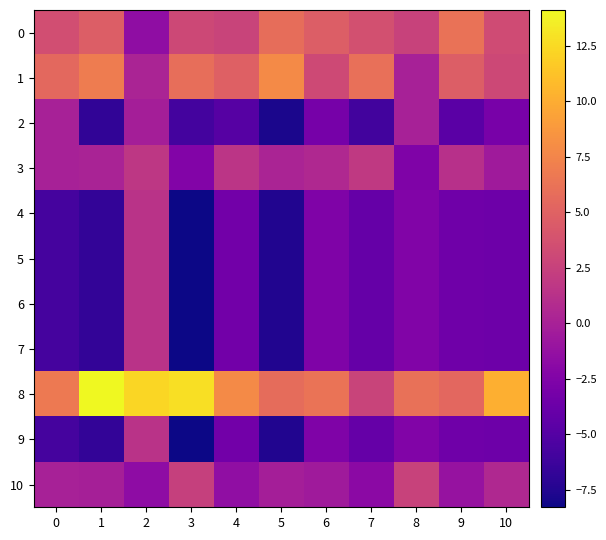

Reading right to left, list all the values displayed in this chart.

0: 10=3.3	9=6.2	8=2.6	7=3.6	6=4.7	5=5.8	4=2.7	3=3.0	2=-1.6	1=4.7	0=3.5
1: 10=3.0	9=4.7	8=0.0	7=6.0	6=3.1	5=7.8	4=4.9	3=5.9	2=0.2	1=6.9	0=5.5
2: 10=-3.0	9=-4.7	8=0.0	7=-6.0	6=-3.1	5=-7.8	4=-4.9	3=-5.9	2=-0.2	1=-6.9	0=0.0
3: 10=-0.6	9=1.2	8=-2.6	7=1.9	6=0.6	5=0.2	4=1.5	3=-2.4	2=1.7	1=0.1	0=0.0
4: 10=-3.6	9=-3.5	8=-2.5	7=-4.1	6=-2.6	5=-7.6	4=-3.4	3=-8.3	2=1.4	1=-6.8	0=-5.8
5: 10=-3.6	9=-3.5	8=-2.5	7=-4.1	6=-2.6	5=-7.6	4=-3.4	3=-8.3	2=1.4	1=-6.8	0=-5.8
6: 10=-3.6	9=-3.5	8=-2.5	7=-4.1	6=-2.6	5=-7.6	4=-3.4	3=-8.3	2=1.4	1=-6.8	0=-5.8
7: 10=-3.6	9=-3.5	8=-2.5	7=-4.1	6=-2.6	5=-7.6	4=-3.4	3=-8.3	2=1.4	1=-6.8	0=-5.8
8: 10=10.1	9=5.4	8=6.1	7=2.7	6=6.3	5=5.7	4=7.8	3=12.7	2=12.3	1=14.1	0=6.7
9: 10=-3.6	9=-3.5	8=-2.5	7=-4.1	6=-2.6	5=-7.6	4=-3.4	3=-8.3	2=1.4	1=-6.8	0=-5.8
10: 10=0.6	9=-1.2	8=2.6	7=-1.9	6=-0.6	5=-0.2	4=-1.5	3=2.4	2=-1.7	1=-0.1	0=0.0